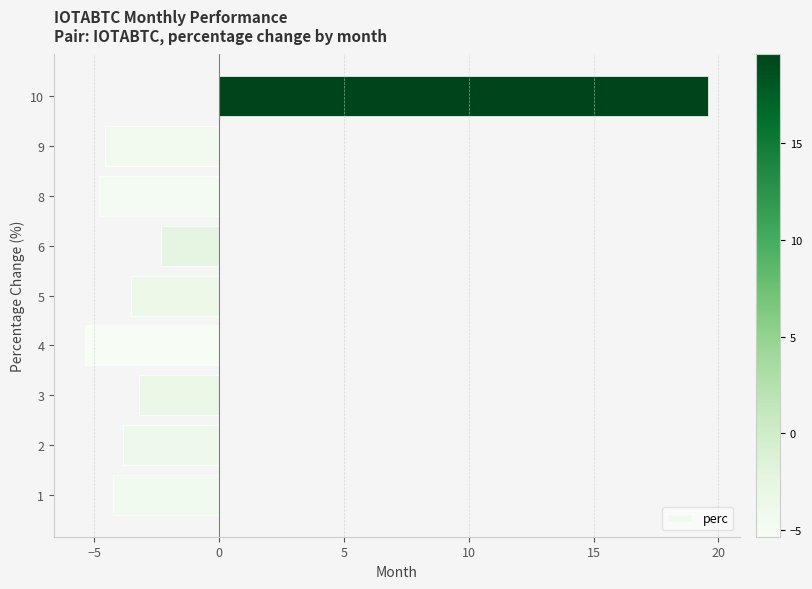

What is the difference between the maximum and minimum values?

25.0